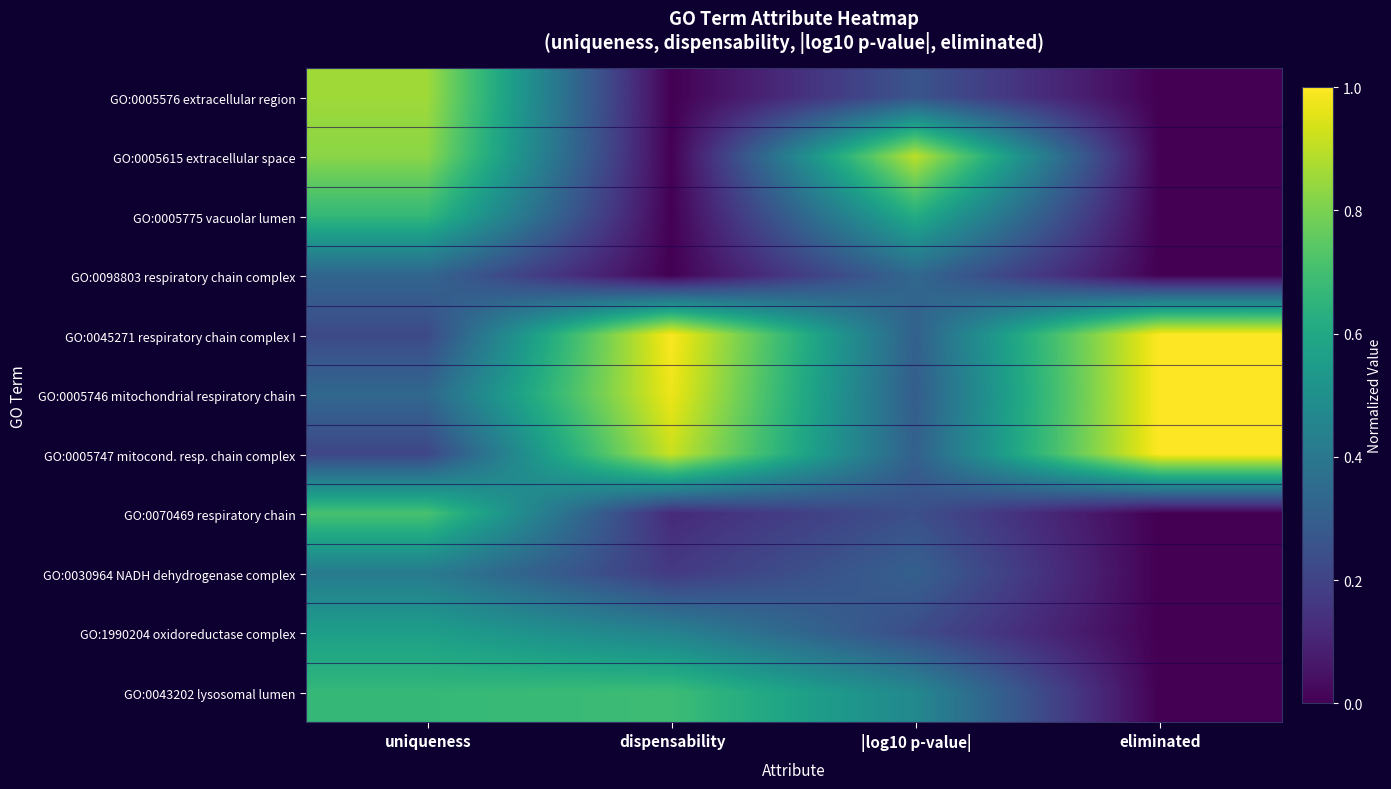

Rank the series at dispensability from highest to lowest value.

GO:0045271 respiratory chain complex I, GO:0005746 mitochondrial respiratory chain, GO:0005747 mitocond. resp. chain complex, GO:0043202 lysosomal lumen, GO:1990204 oxidoreductase complex, GO:0030964 NADH dehydrogenase complex, GO:0070469 respiratory chain, GO:0005576 extracellular region, GO:0005615 extracellular space, GO:0005775 vacuolar lumen, GO:0098803 respiratory chain complex